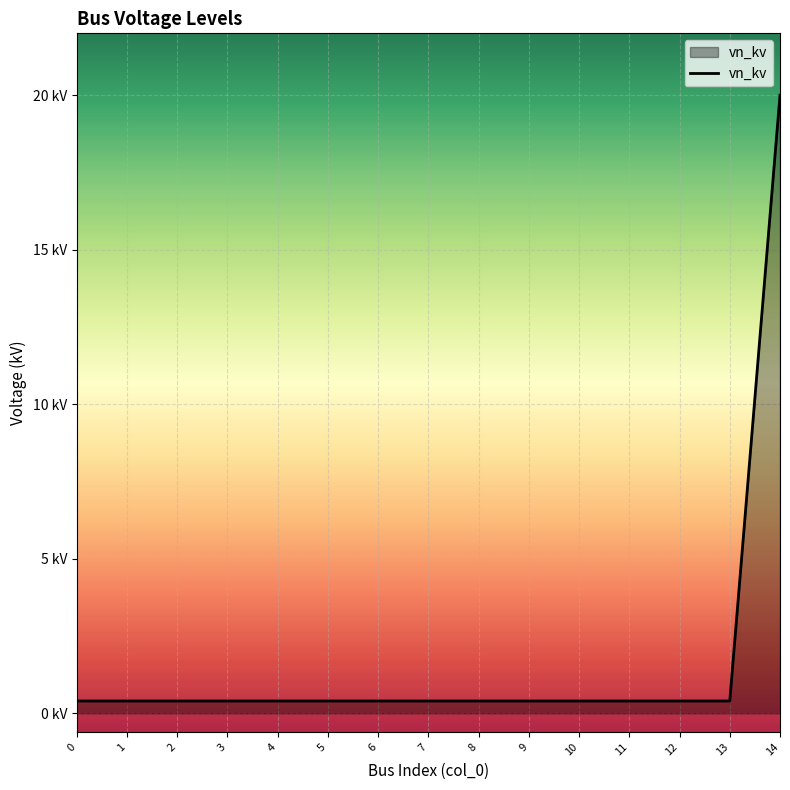

Does the chart have visible grid lines?

Yes